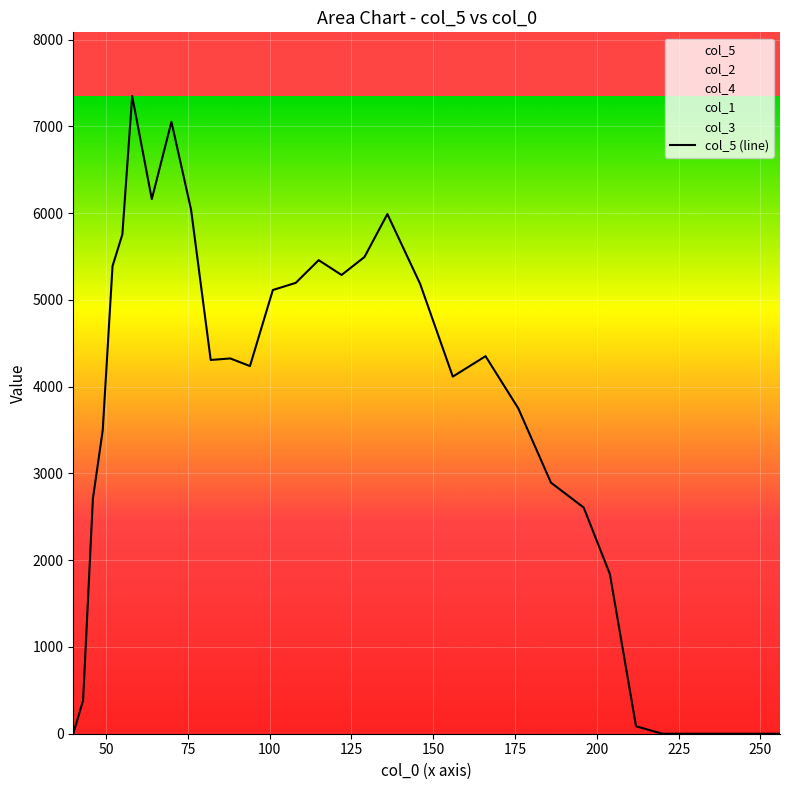

Reading right to left, what are all the values shown in this chart?

0.0	0.0	0.0	0.0	0.0	0.0	0.0	0.0	86.3	1841.1	2607.1	2893.8	3750.8	4351.8	4116.1	5186.4	5989.7	5495.1	5287.7	5458.4	5196.9	5114.6	4237.7	4325.6	4308.1	6040.6	7053.0	6162.3	7349.6	5754.6	5391.1	3497.9	2708.7	384.0	0.0